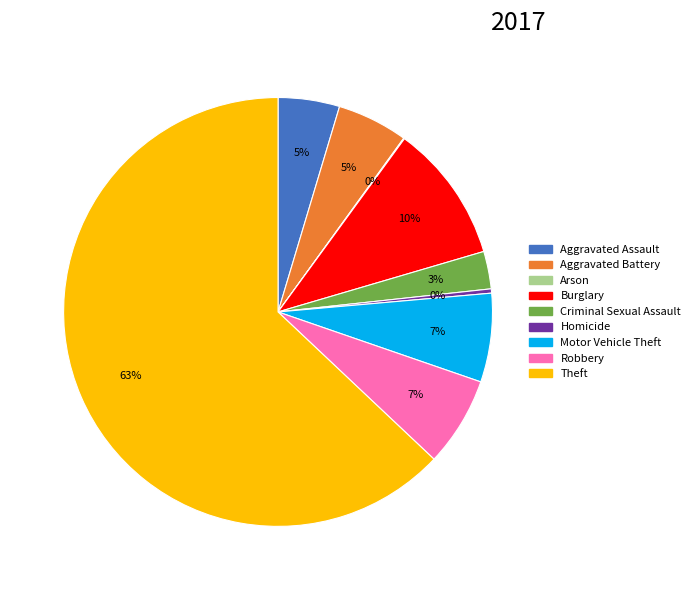

What percentage is the Robbery slice, to the nearest percent?

7%